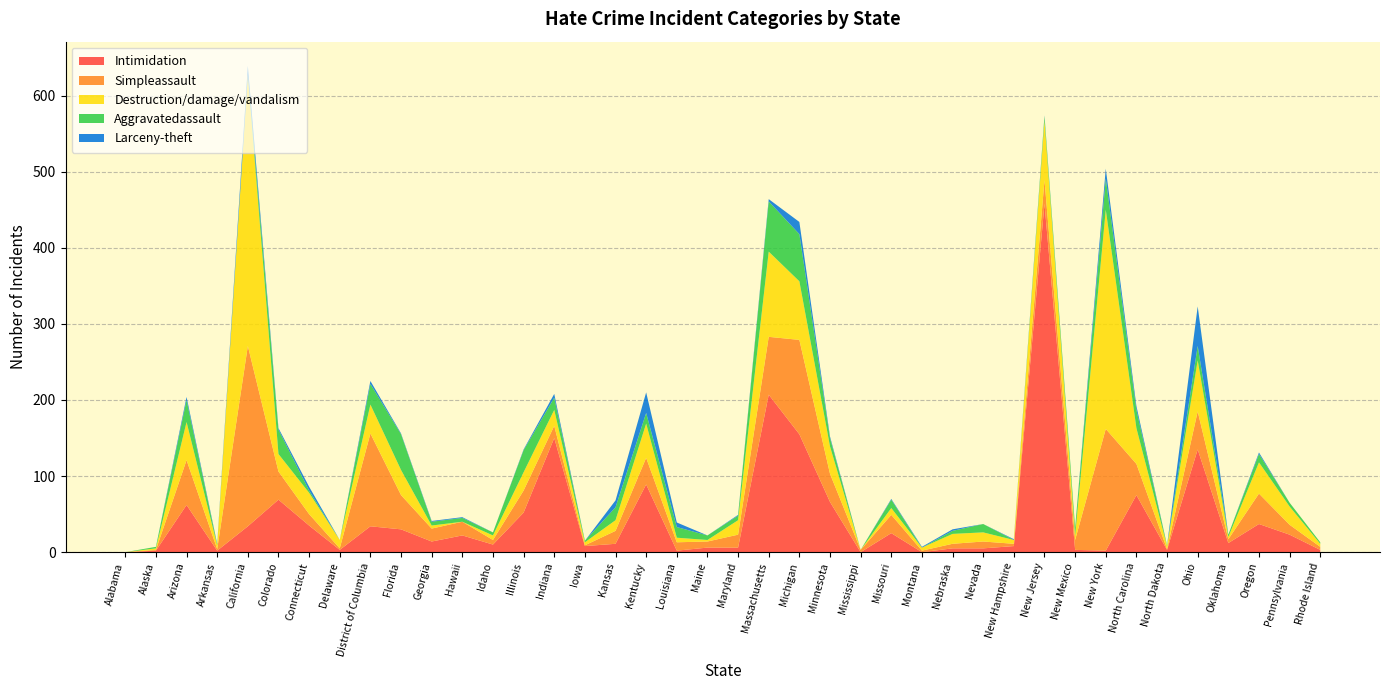

Reading left to right, transcribe all the data shown in this chart.

Intimidation: Alabama=0	Alaska=2	Arizona=62	Arkansas=2	California=34	Colorado=69	Connecticut=35	Delaware=3	District of Columbia=34	Florida=30	Georgia=14	Hawaii=22	Idaho=10	Illinois=52	Indiana=150	Iowa=8	Kansas=11	Kentucky=89	Louisiana=2	Maine=6	Maryland=6	Massachusetts=207	Michigan=155	Minnesota=66	Mississippi=0	Missouri=25	Montana=0	Nebraska=5	Nevada=5	New Hampshire=8	New Jersey=458	New Mexico=3	New York=2	North Carolina=75	North Dakota=3	Ohio=135	Oklahoma=12	Oregon=37	Pennsylvania=23	Rhode Island=3
Simpleassault: Alabama=0	Alaska=1	Arizona=59	Arkansas=2	California=237	Colorado=37	Connecticut=15	Delaware=2	District of Columbia=122	Florida=45	Georgia=17	Hawaii=18	Idaho=6	Illinois=29	Indiana=16	Iowa=1	Kansas=17	Kentucky=35	Louisiana=11	Maine=8	Maryland=17	Massachusetts=76	Michigan=124	Minnesota=37	Mississippi=3	Missouri=24	Montana=2	Nebraska=6	Nevada=9	New Hampshire=3	New Jersey=31	New Mexico=13	New York=160	North Carolina=41	North Dakota=1	Ohio=50	Oklahoma=5	Oregon=40	Pennsylvania=13	Rhode Island=4
Destruction/damage/vandalism: Alabama=0	Alaska=2	Arizona=50	Arkansas=5	California=356	Colorado=23	Connecticut=28	Delaware=11	District of Columbia=38	Florida=33	Georgia=4	Hawaii=0	Idaho=6	Illinois=24	Indiana=21	Iowa=4	Kansas=14	Kentucky=45	Louisiana=6	Maine=2	Maryland=19	Massachusetts=112	Michigan=77	Minnesota=36	Mississippi=0	Missouri=9	Montana=4	Nebraska=13	Nevada=12	New Hampshire=5	New Jersey=78	New Mexico=6	New York=288	North Carolina=47	North Dakota=4	Ohio=67	Oklahoma=3	Oregon=41	Pennsylvania=24	Rhode Island=4
Aggravatedassault: Alabama=0	Alaska=2	Arizona=29	Arkansas=1	California=1	Colorado=32	Connecticut=3	Delaware=0	District of Columbia=27	Florida=47	Georgia=5	Hawaii=5	Idaho=4	Illinois=29	Indiana=16	Iowa=2	Kansas=17	Kentucky=14	Louisiana=14	Maine=6	Maryland=6	Massachusetts=66	Michigan=62	Minnesota=11	Mississippi=0	Missouri=11	Montana=0	Nebraska=4	Nevada=11	New Hampshire=0	New Jersey=6	New Mexico=10	New York=41	North Carolina=24	North Dakota=1	Ohio=19	Oklahoma=3	Oregon=11	Pennsylvania=5	Rhode Island=2
Larceny-theft: Alabama=0	Alaska=0	Arizona=4	Arkansas=1	California=11	Colorado=2	Connecticut=5	Delaware=0	District of Columbia=4	Florida=1	Georgia=1	Hawaii=1	Idaho=0	Illinois=1	Indiana=5	Iowa=0	Kansas=9	Kentucky=27	Louisiana=6	Maine=0	Maryland=1	Massachusetts=3	Michigan=16	Minnesota=2	Mississippi=0	Missouri=1	Montana=1	Nebraska=2	Nevada=0	New Hampshire=1	New Jersey=1	New Mexico=0	New York=13	North Carolina=5	North Dakota=0	Ohio=52	Oklahoma=0	Oregon=2	Pennsylvania=0	Rhode Island=0